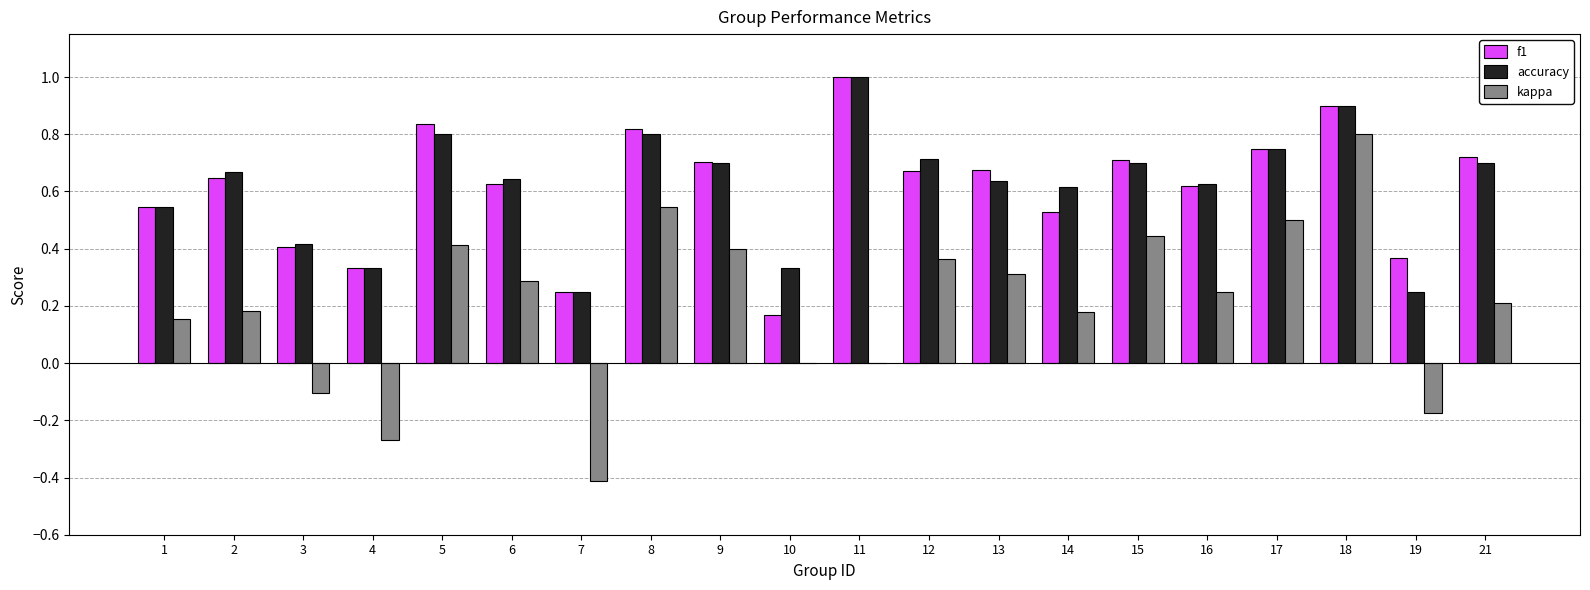

What is the sum of all kappa values?

4.1